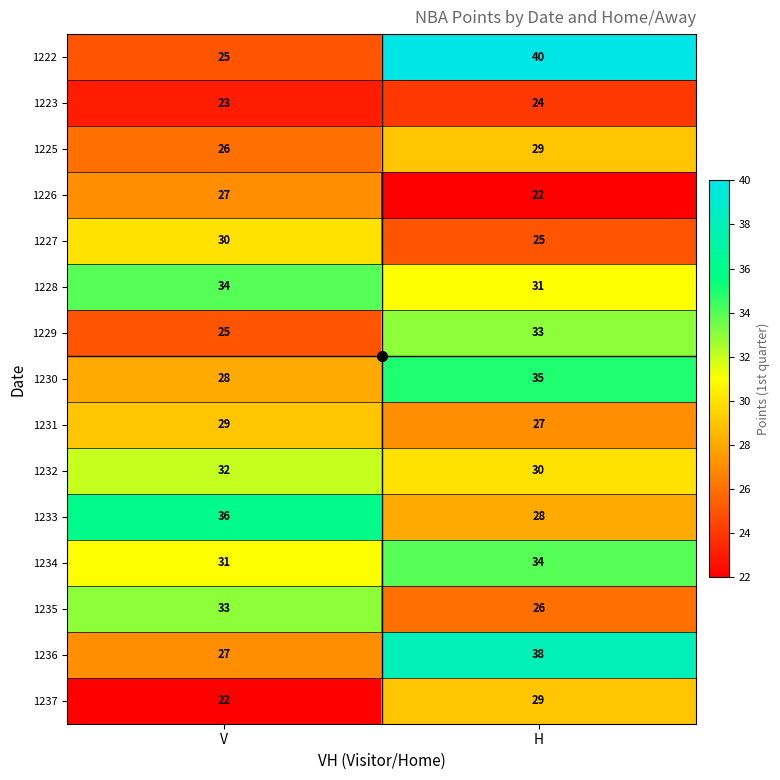

At how many categories does at least one series exceed 27?

2